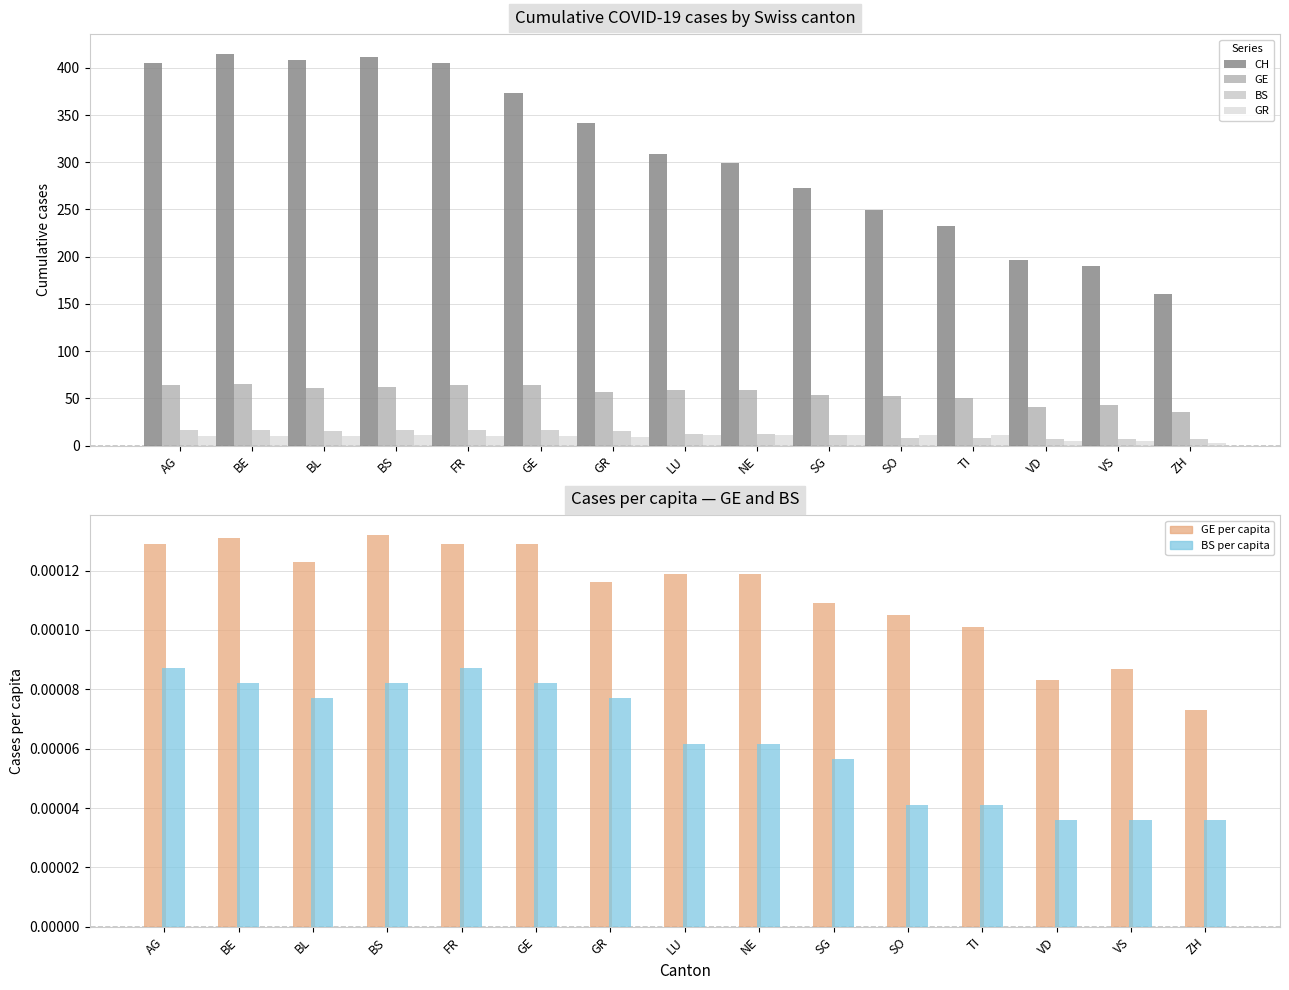

What is the total value across all series at ZH?

206.0